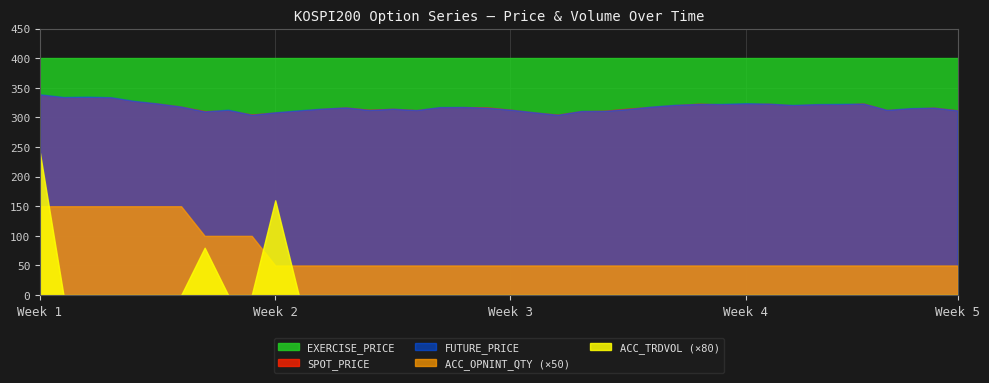

How many data points does each series have?

40